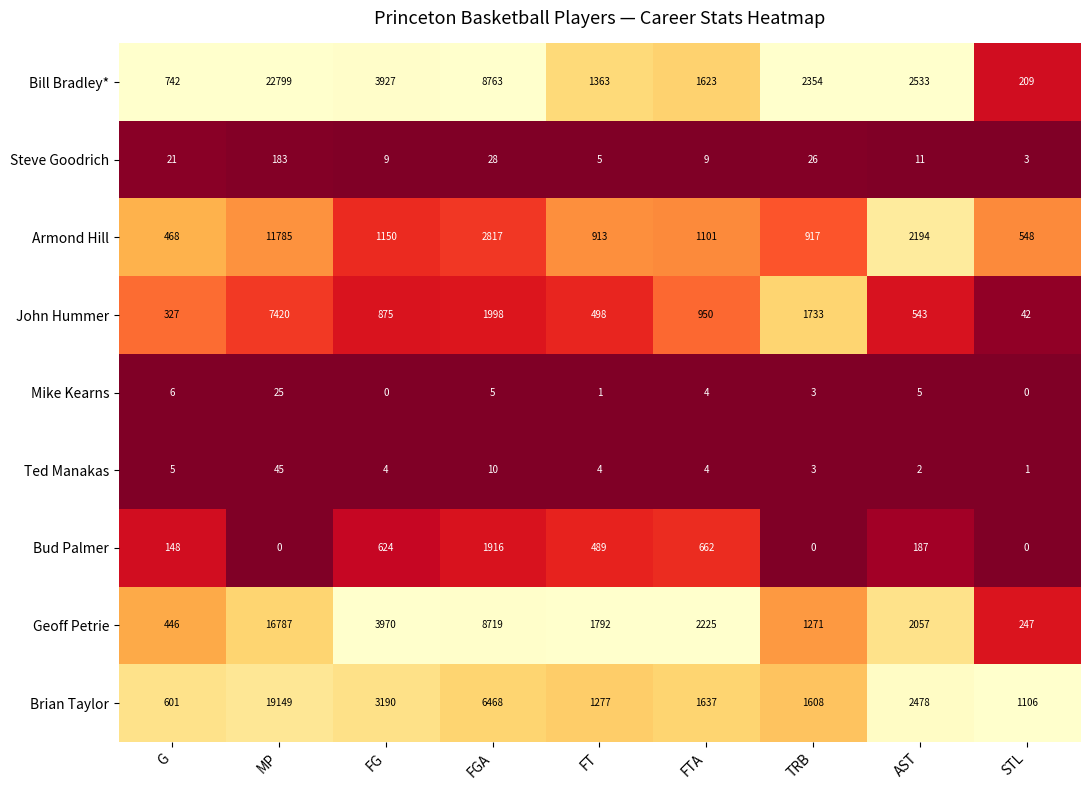

How many categories are shown in the chart?

9